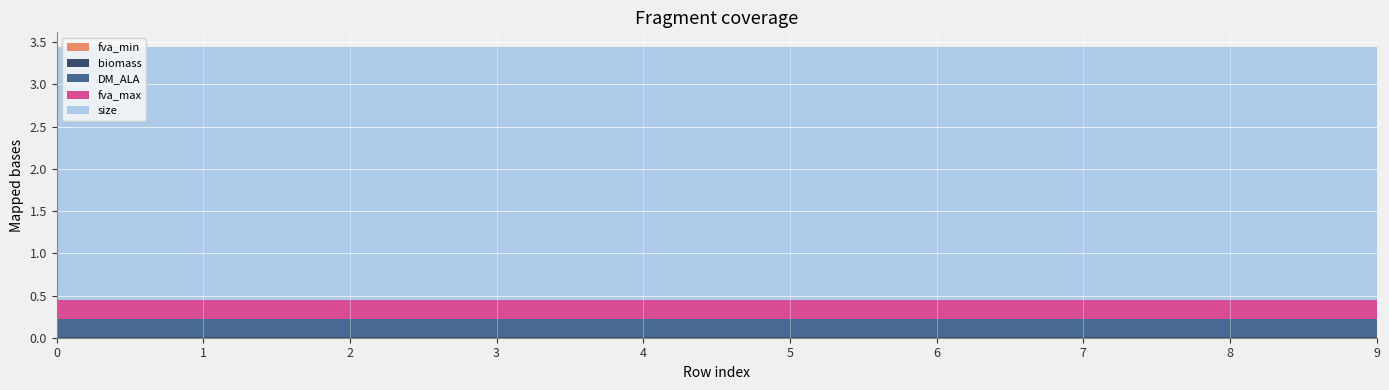

Reading left to right, extract all data points from this chart.

DM_ALA: 0=0.2	1=0.2	2=0.2	3=0.2	4=0.2	5=0.2	6=0.2	7=0.2	8=0.2	9=0.2
fva_max: 0=0.2	1=0.2	2=0.2	3=0.2	4=0.2	5=0.2	6=0.2	7=0.2	8=0.2	9=0.2
biomass: 0=0.0	1=0.0	2=0.0	3=0.0	4=0.0	5=0.0	6=0.0	7=0.0	8=0.0	9=0.0
size: 0=3.0	1=3.0	2=3.0	3=3.0	4=3.0	5=3.0	6=3.0	7=3.0	8=3.0	9=3.0
fva_min: 0=0.0	1=0.0	2=0.0	3=0.0	4=0.0	5=0.0	6=0.0	7=0.0	8=0.0	9=0.0